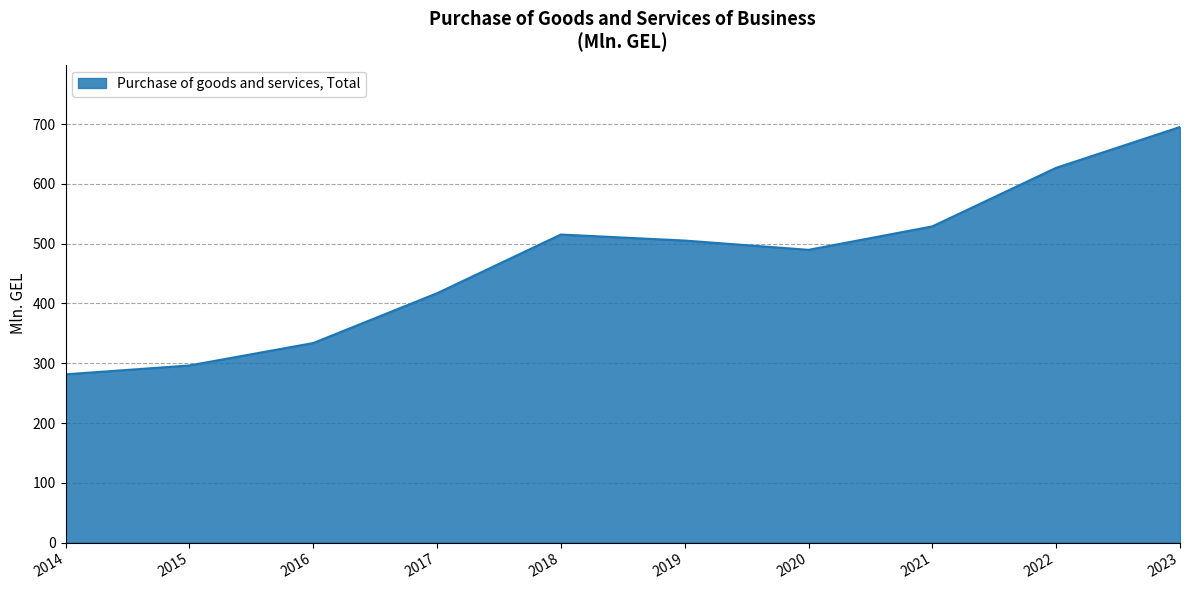

Which category has the highest value across all series?

2023